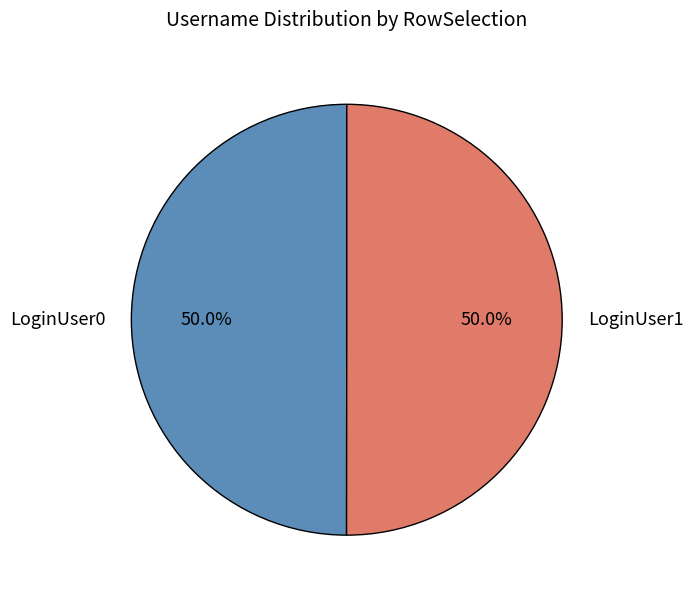

Approximately how many times larger is the value at LoginUser0 compared to LoginUser1?

1.0